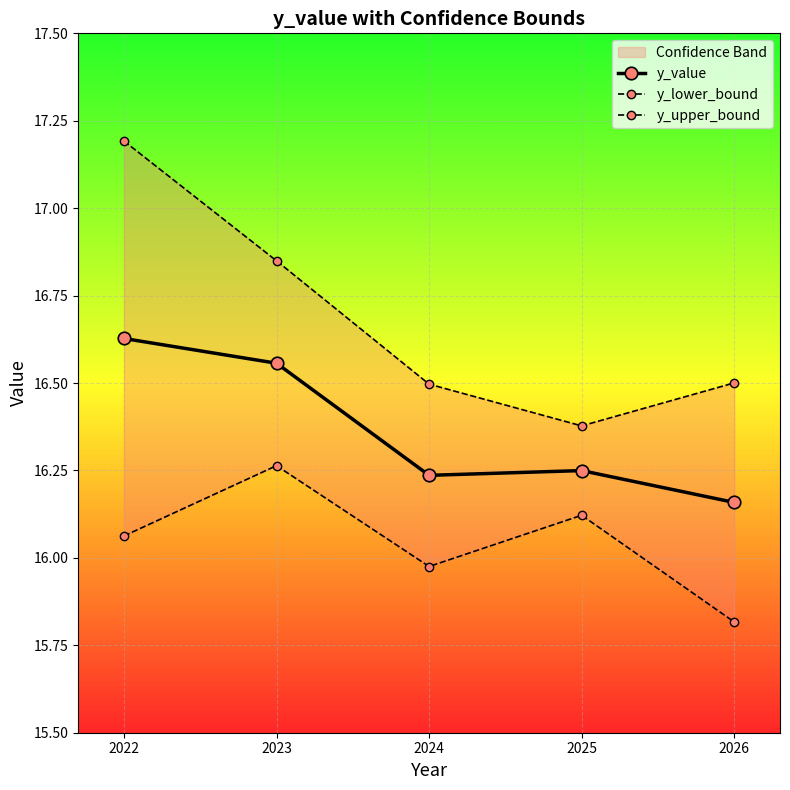

True or false: y_value and y_upper_bound intersect in this chart.

False